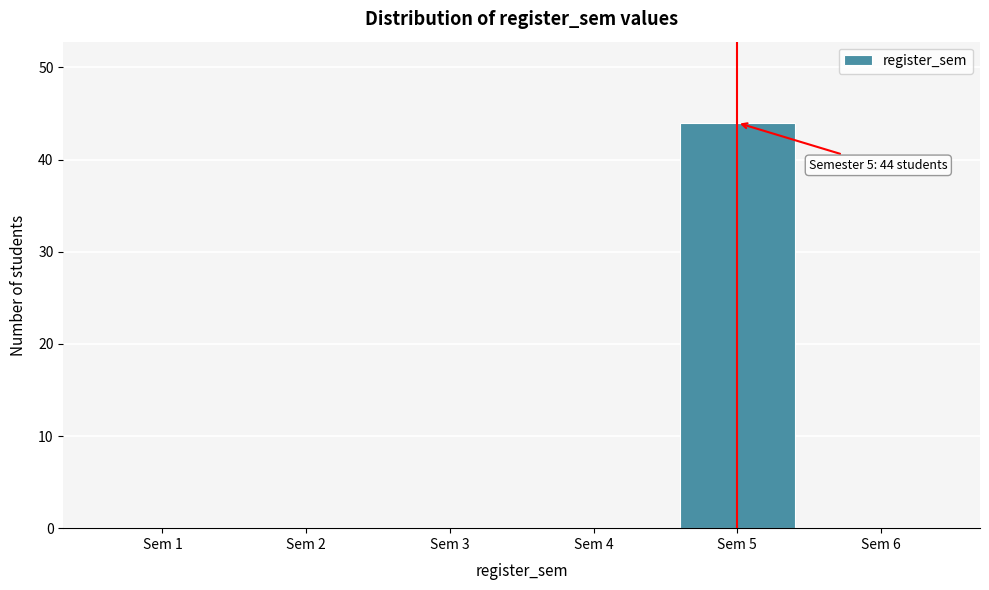

Reading right to left, list all the values displayed in this chart.

Sem 6=0	Sem 5=44	Sem 4=0	Sem 3=0	Sem 2=0	Sem 1=0